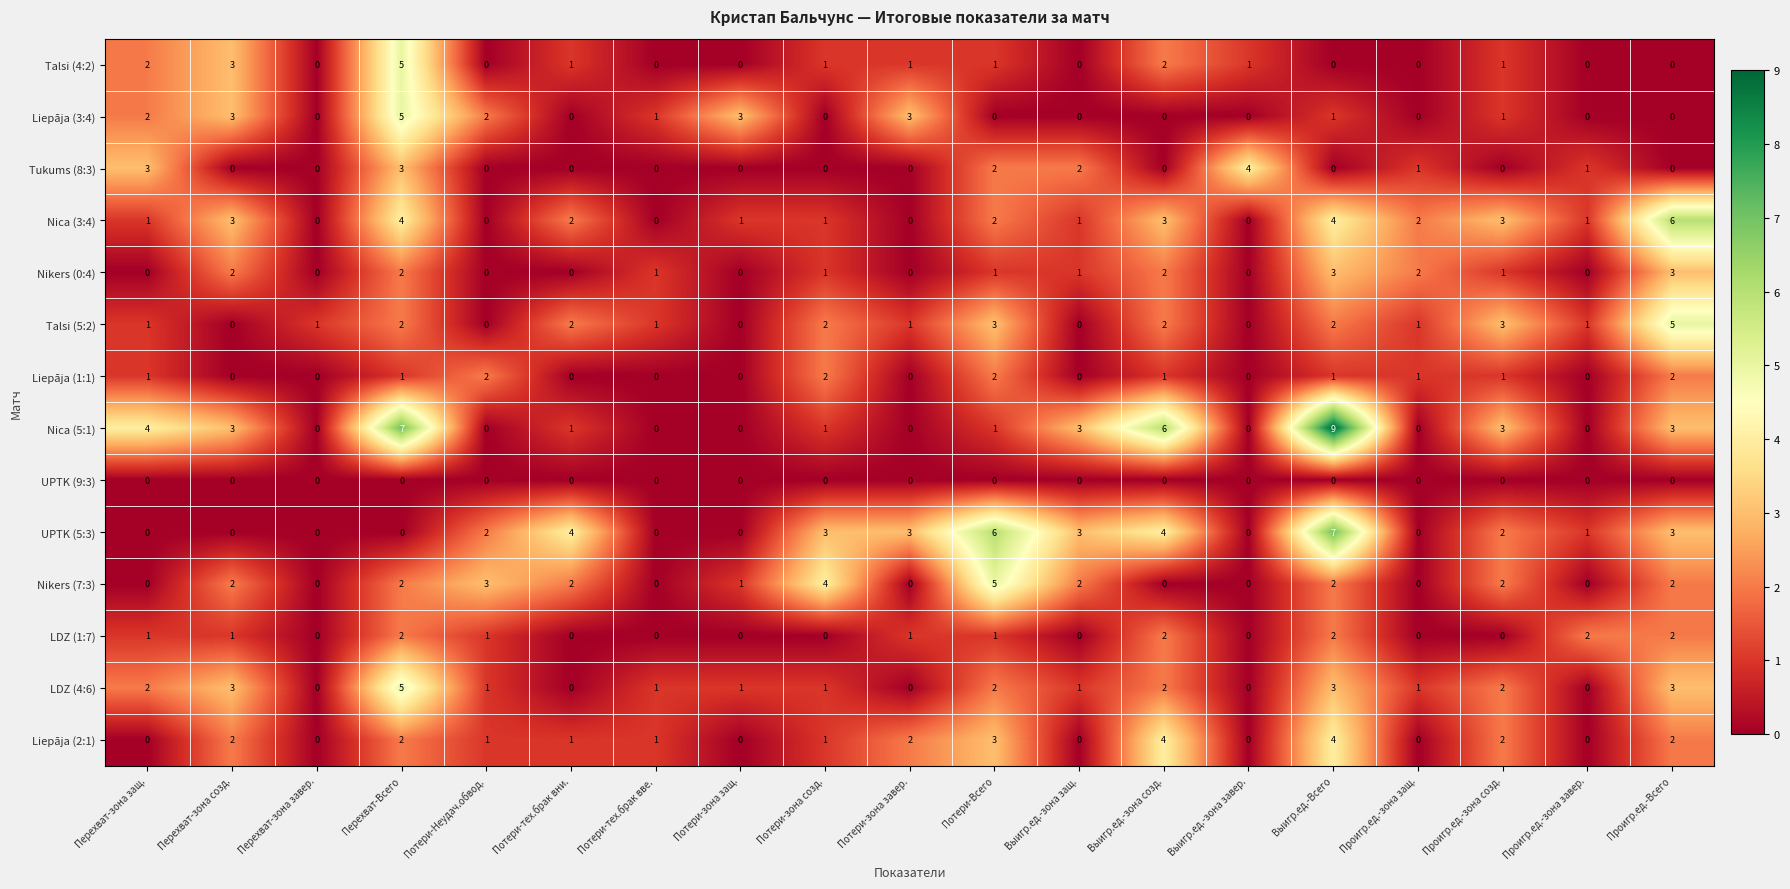

What is the difference between the highest and lowest values at Выигр.ед.-Всего?

9